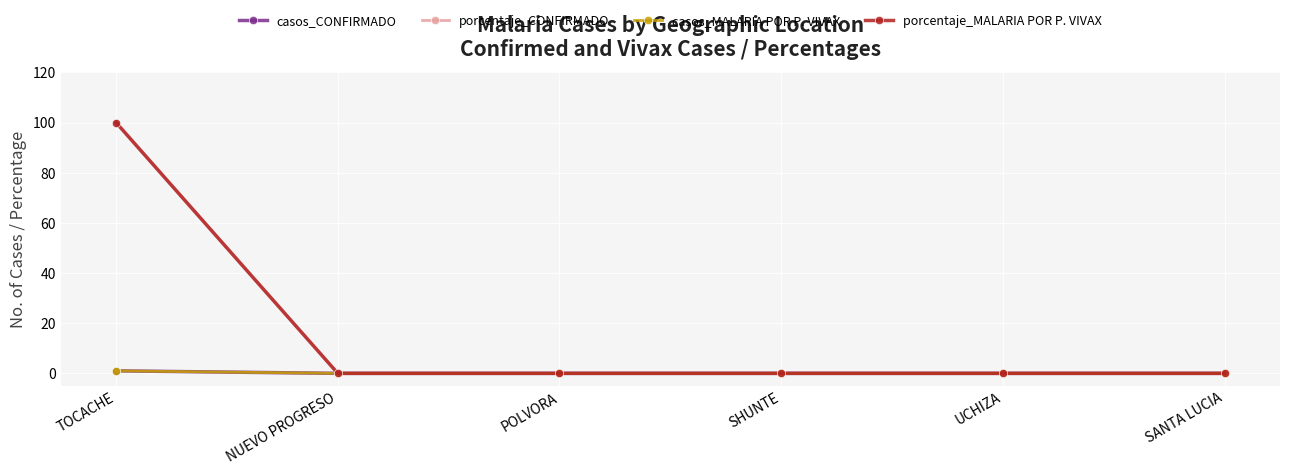

Is this an area chart (filled region under the line)?

No